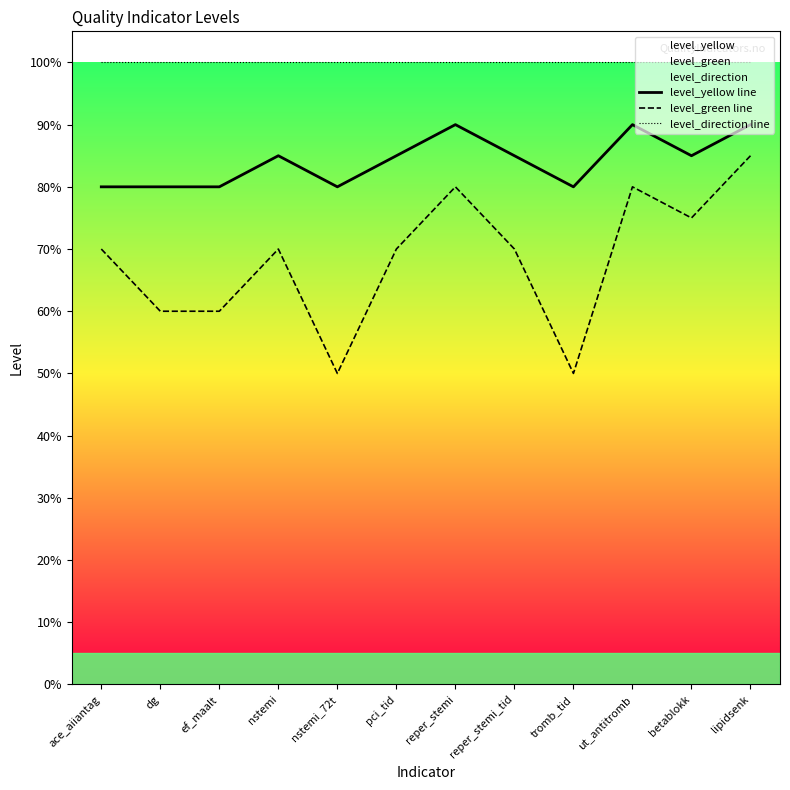

The level_direction line series shows 1.0 at reper_stemi_tid. True or false?

True